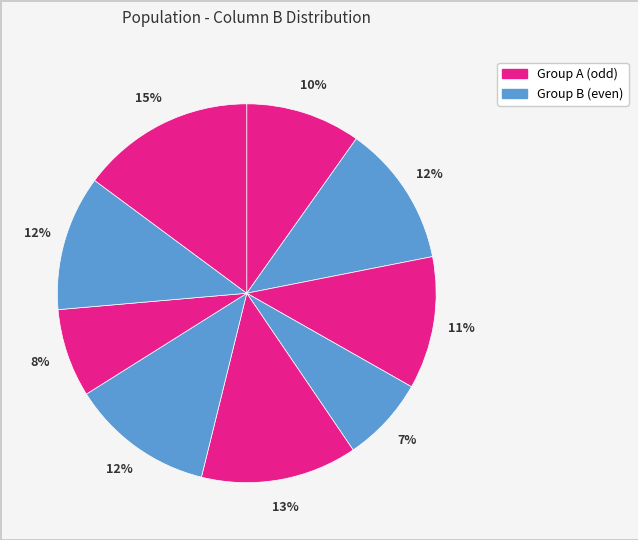

To the nearest percent, what is the average slice percentage?

11%